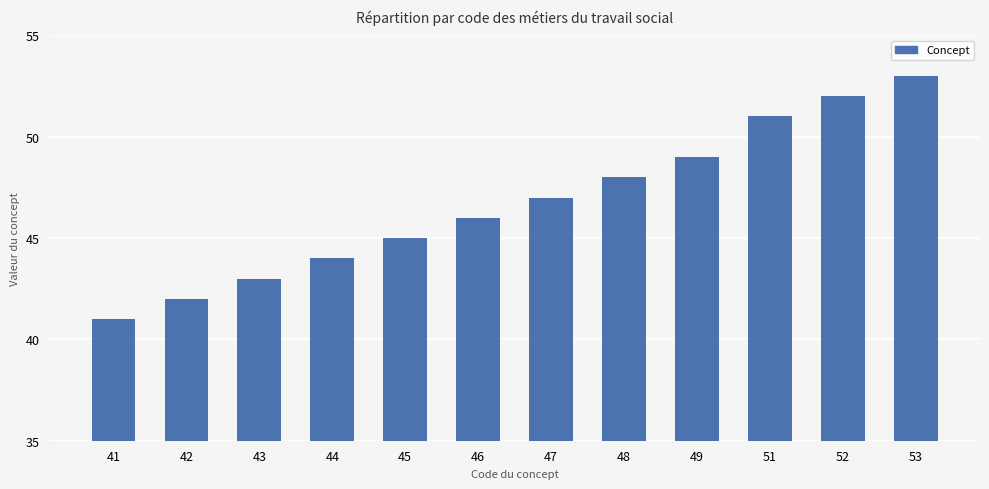

What is the ratio of the value at 53 to the value at 46?

1.2